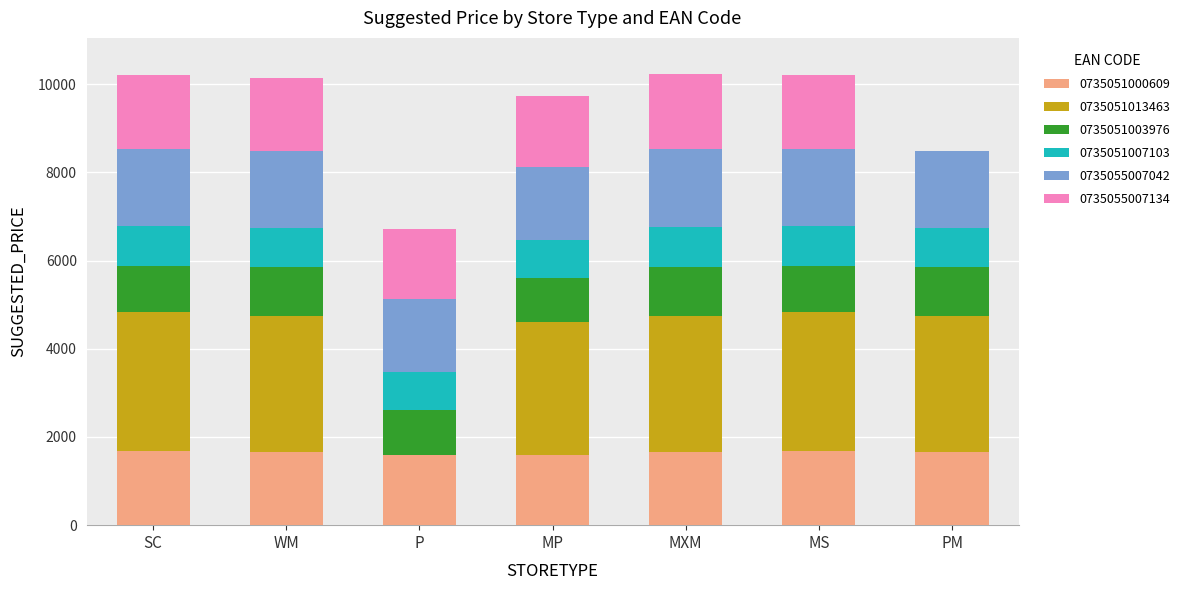

What is the sum of the 0735051000609 values at SC and P?

3280.0